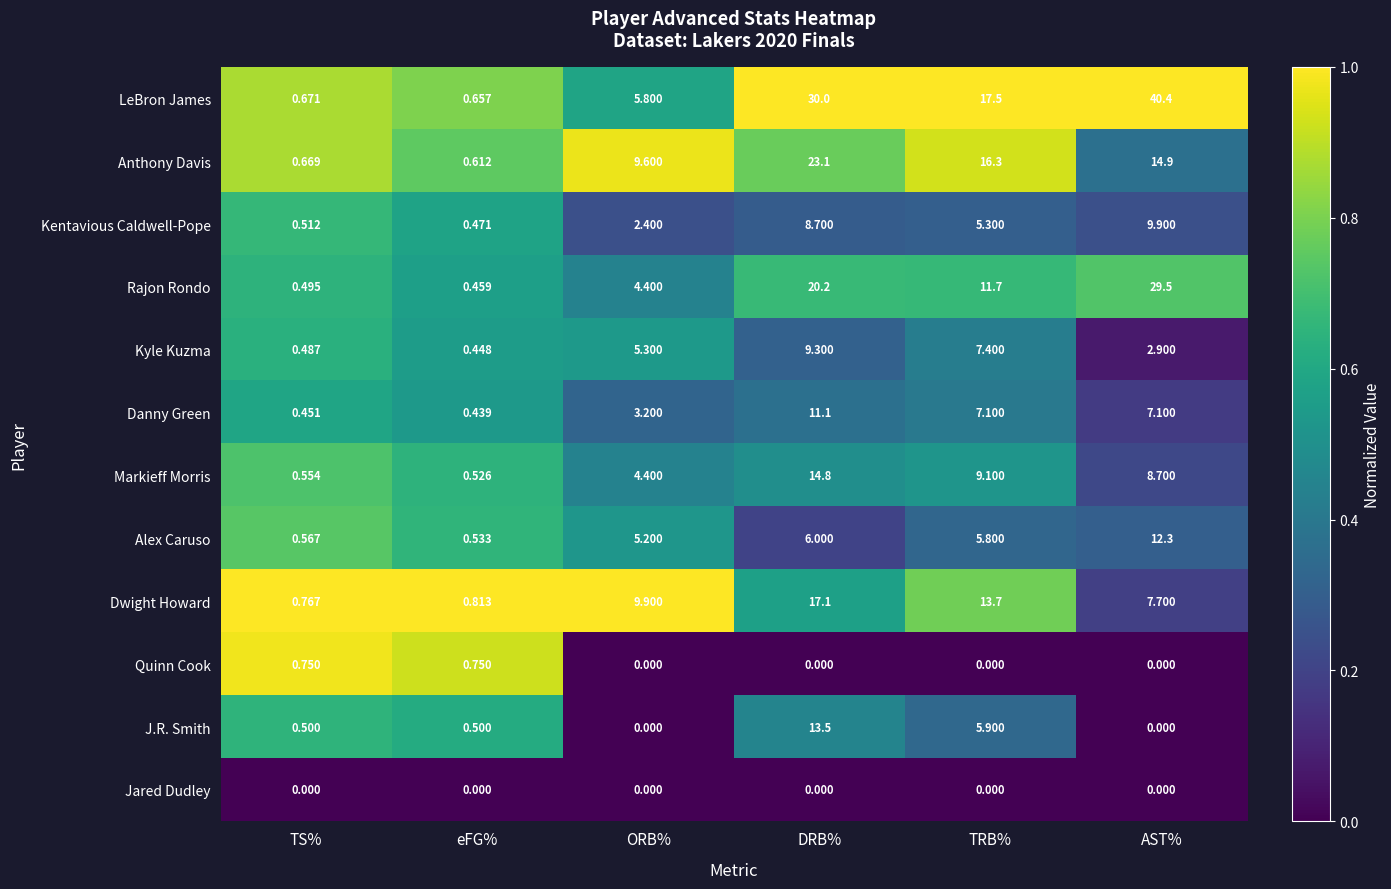

Which series has the largest range (max minus min)?

LeBron James